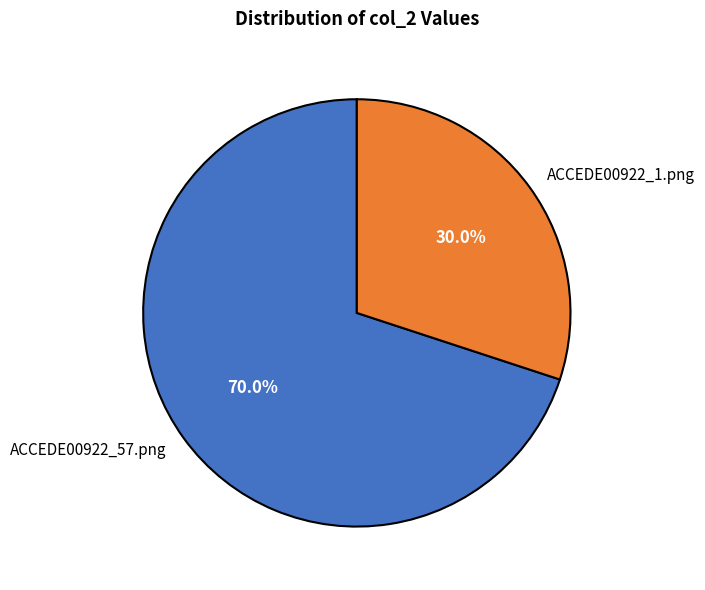

To the nearest percent, what percentage of the pie is ACCEDE00922_1.png?

30%